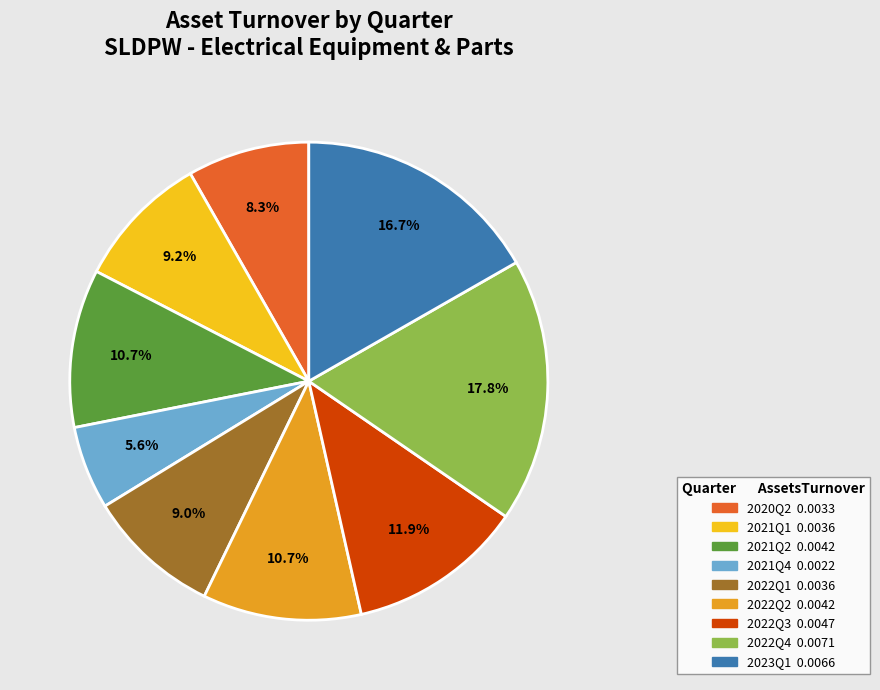

Is 2021Q1 the majority of the pie?

No